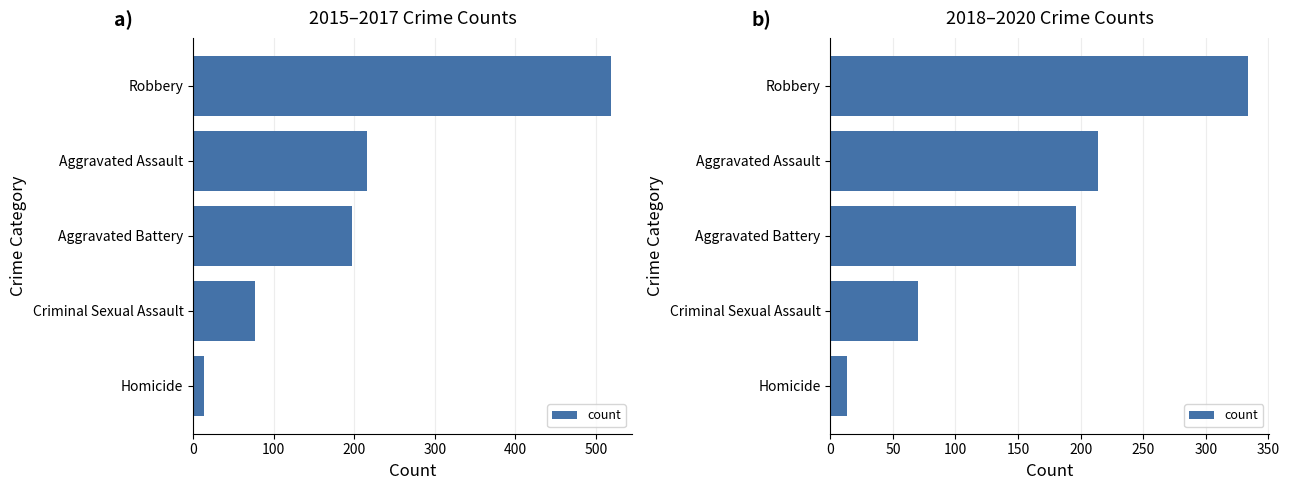

Is it true that the value at Criminal Sexual Assault is 105?

False